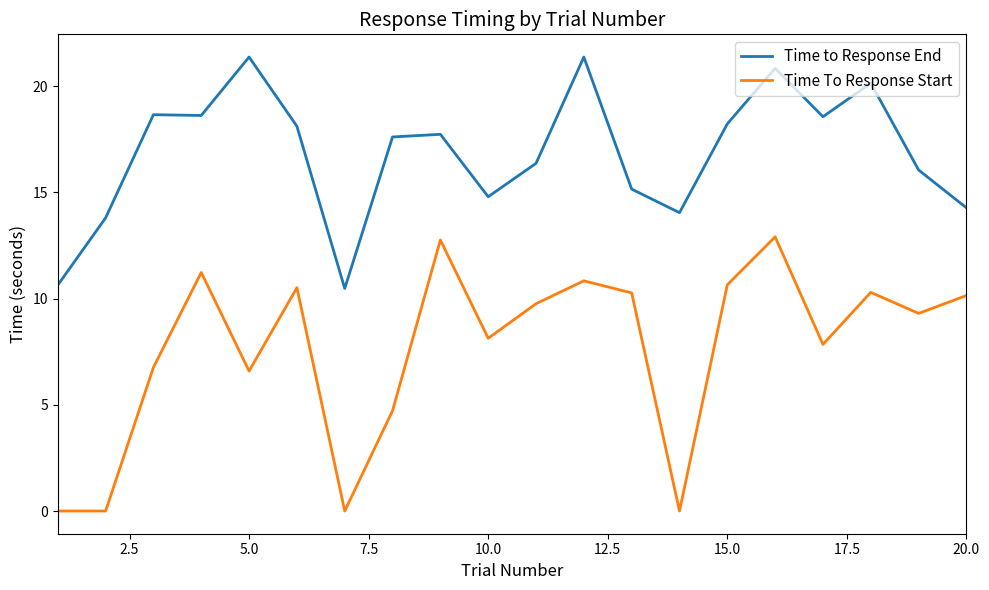

What is the highest value of the Time to Response End series?

21.4